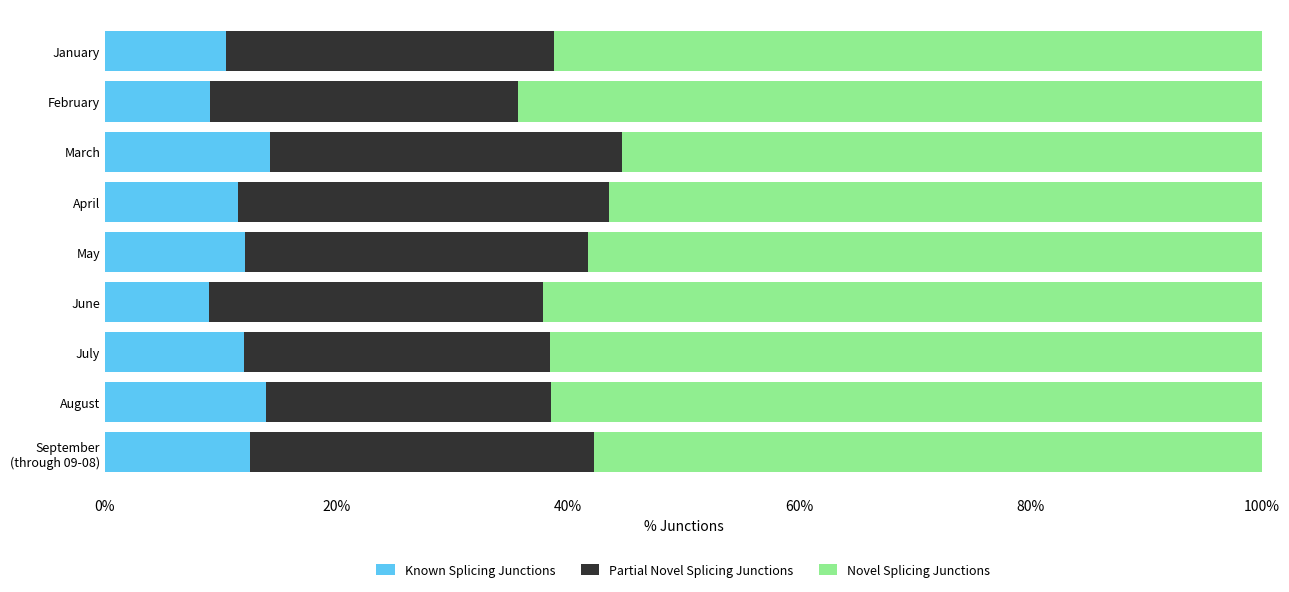

What is the minimum value for Known Splicing Junctions?

9.0